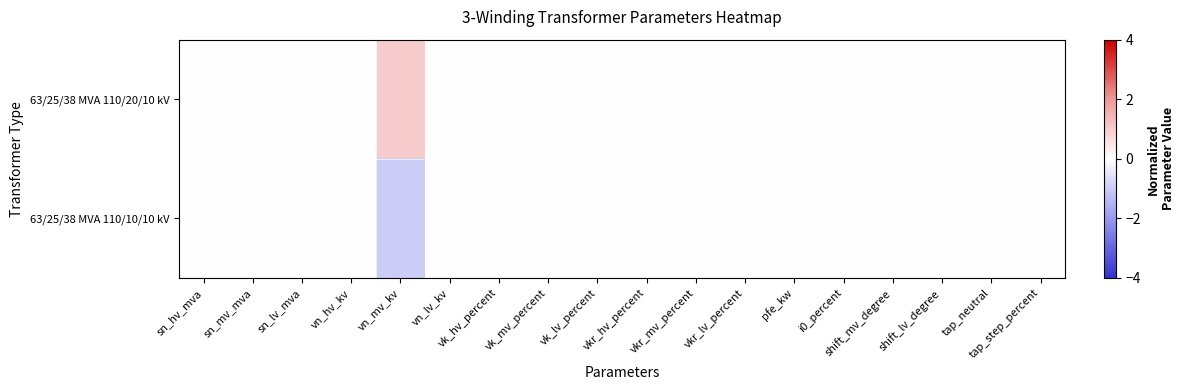

At shift_lv_degree, list the series in order from smallest to largest.

63/25/38 MVA 110/20/10 kV, 63/25/38 MVA 110/10/10 kV